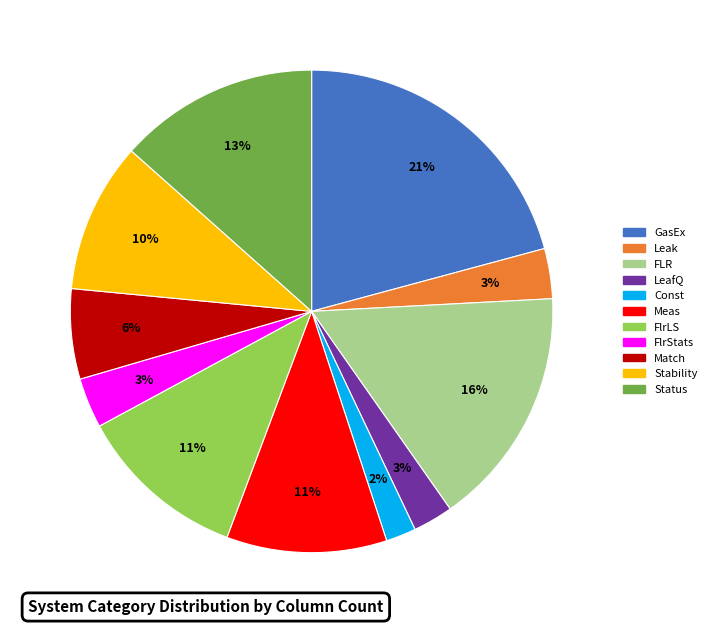

Combined, do Status and Meas account for over 50%?

No